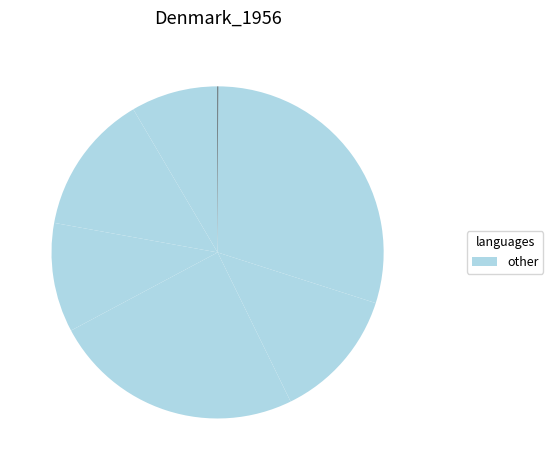

Count the number of slices in the pie.

7